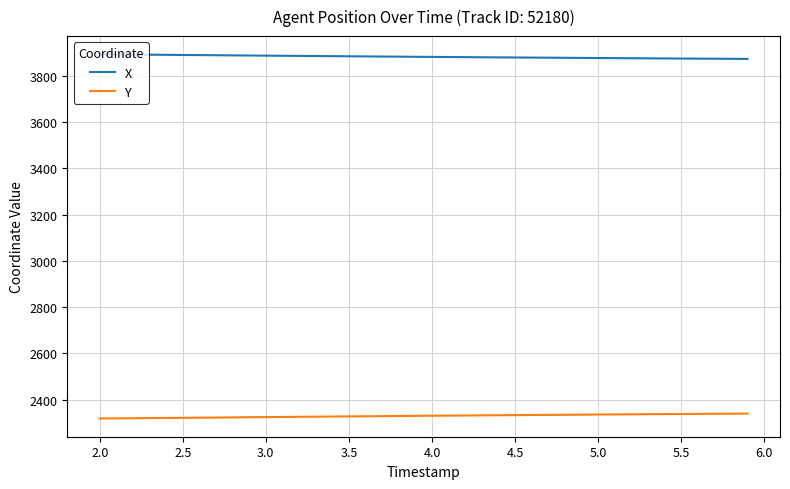

Does the chart have visible grid lines?

Yes